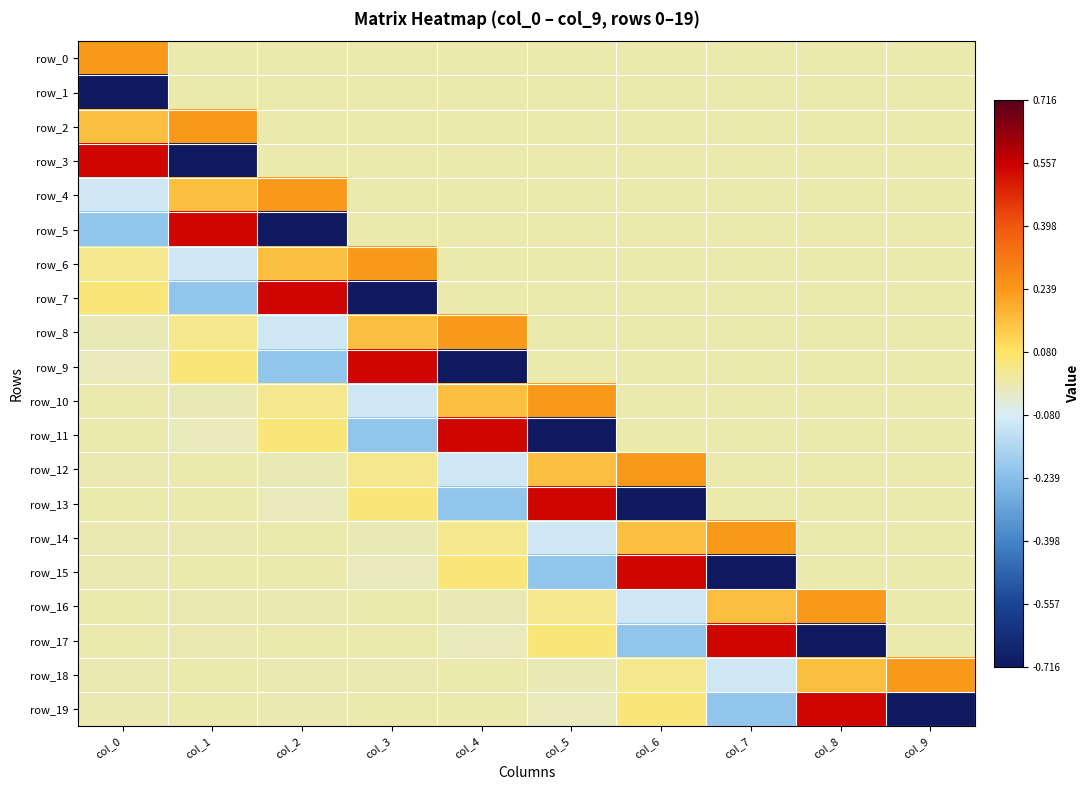

How many categories are shown in the chart?

10